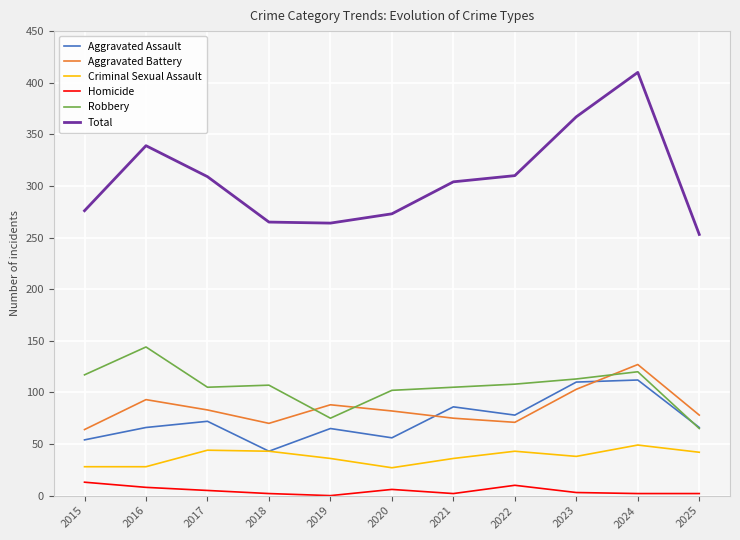

Which series has the widest spread of values?

Total